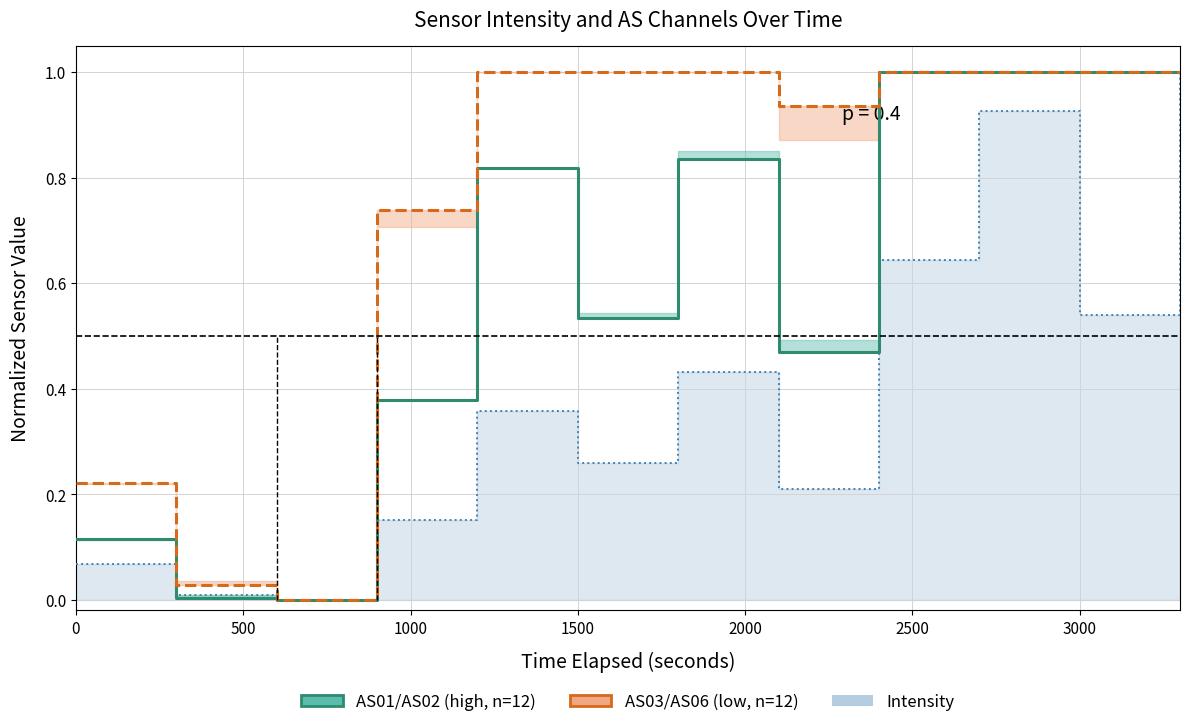

Reading left to right, transcribe all the data shown in this chart.

AS01 (high): 0.1	0.0	0.0	0.4	0.8	0.5	0.8	0.5	1.0	1.0	1.0	1.0
AS03 (low): 0.2	0.0	0.0	0.7	1.0	1.0	1.0	0.9	1.0	1.0	1.0	1.0
Intensity (norm): 0.1	0.0	0.0	0.2	0.4	0.3	0.4	0.2	0.6	0.9	0.5	1.0